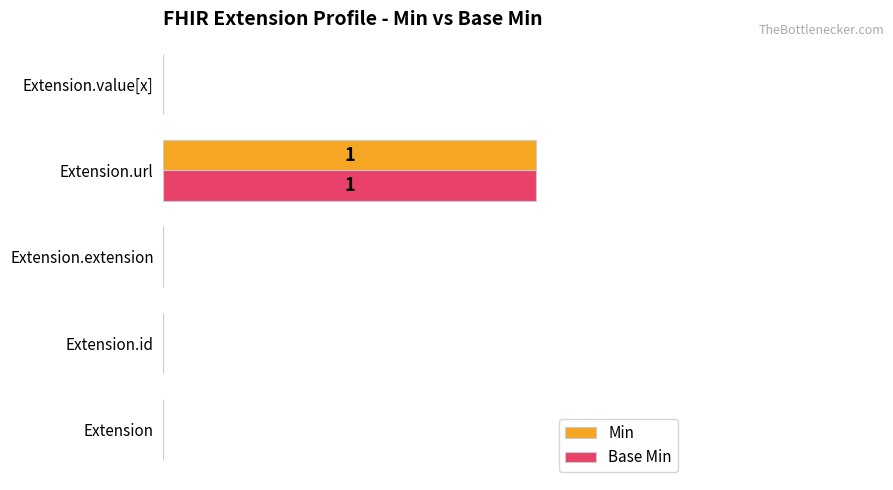

What is the value of the Base Min bar at the 4th from the left?

1